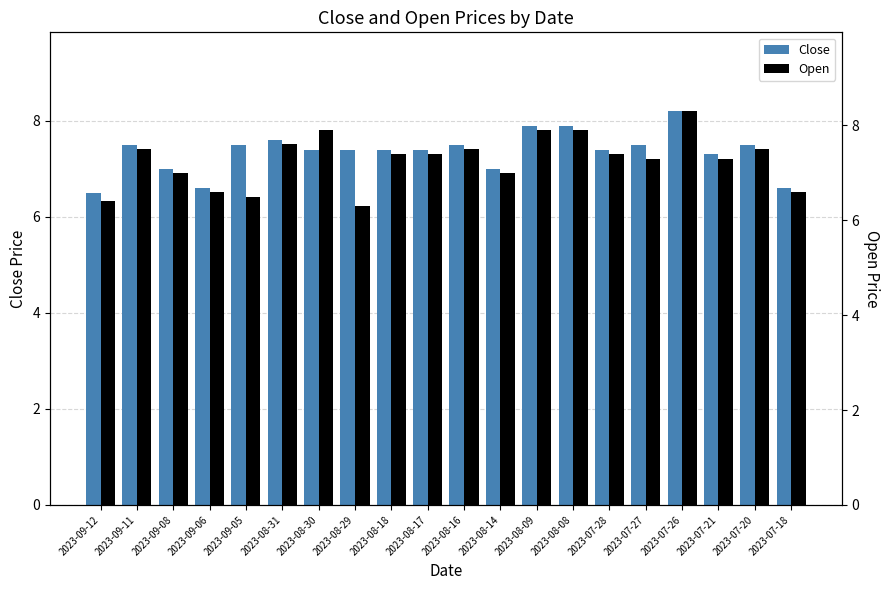

What are all the series names shown in the legend?

Close, Open